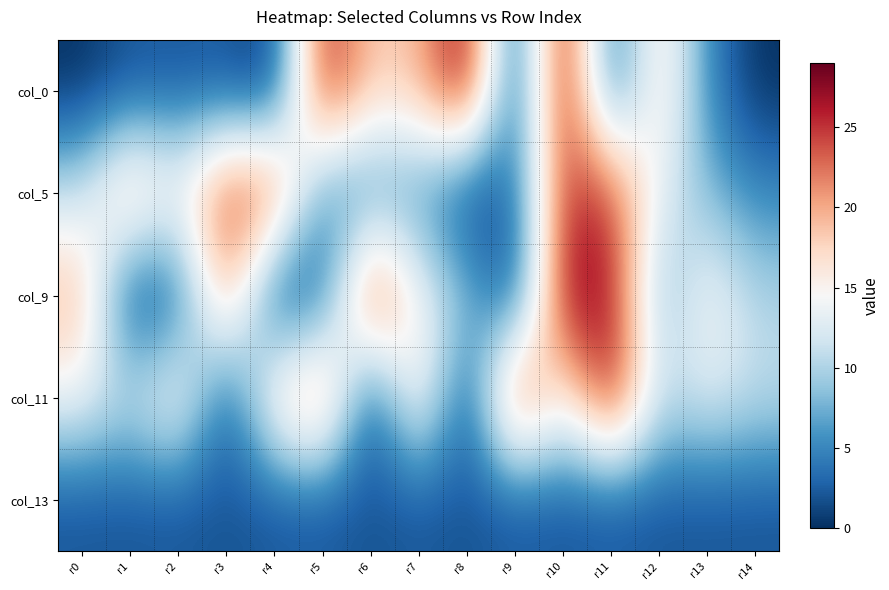

Reading left to right, what are all the values shown in this chart?

col_0: r0=0	r1=2	r2=2	r3=2	r4=0	r5=27	r6=18	r7=19	r8=29	r9=0	r10=29	r11=2	r12=18	r13=5	r14=0
col_5: r0=11	r1=21	r2=15	r3=25	r4=25	r5=5	r6=5	r7=6	r8=0	r9=3	r10=25	r11=25	r12=13	r13=8	r14=5
col_9: r0=20	r1=0	r2=2	r3=22	r4=0	r5=2	r6=27	r7=14	r8=9	r9=0	r10=28	r11=27	r12=7	r13=15	r14=10
col_11: r0=14	r1=11	r2=17	r3=1	r4=18	r5=24	r6=0	r7=18	r8=0	r9=27	r10=14	r11=28	r12=11	r13=13	r14=11
col_13: r0=2	r1=2	r2=2	r3=2	r4=2	r5=2	r6=2	r7=2	r8=2	r9=2	r10=2	r11=2	r12=2	r13=2	r14=2